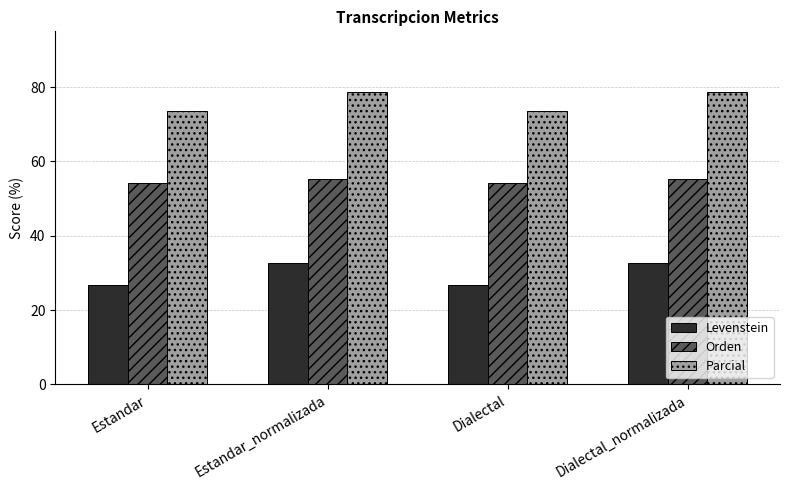

Is it true that Orden equals 17.7 at Dialectal?

False